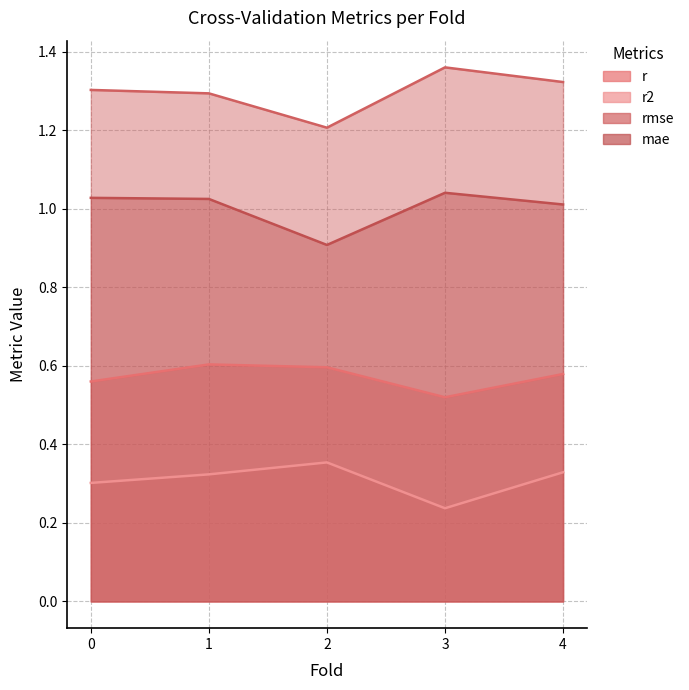

Which series has the largest total across all categories?

rmse